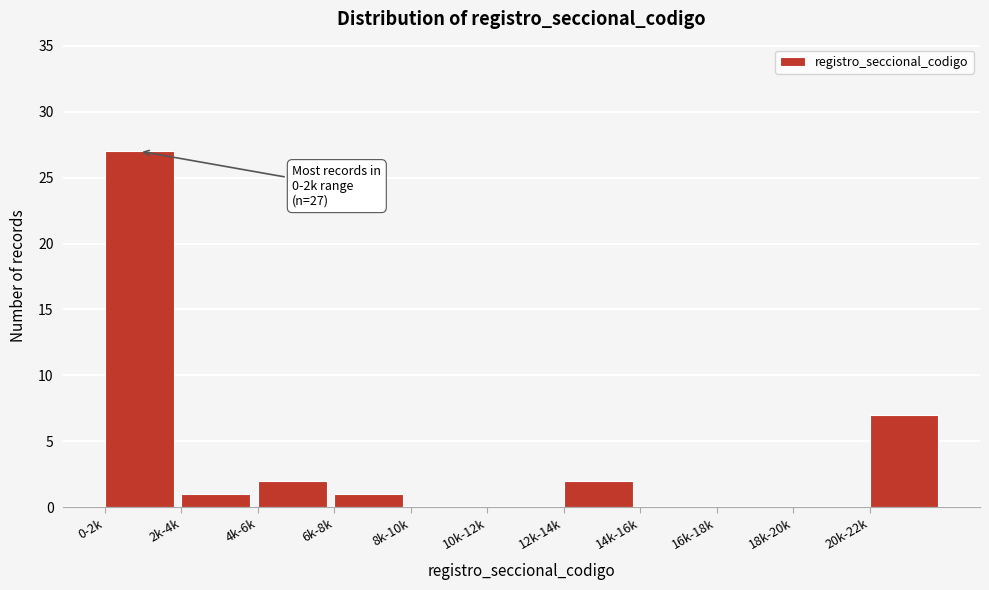

Reading right to left, transcribe all the data shown in this chart.

20k-22k=7	18k-20k=0	16k-18k=0	14k-16k=0	12k-14k=2	10k-12k=0	8k-10k=0	6k-8k=1	4k-6k=2	2k-4k=1	0-2k=27